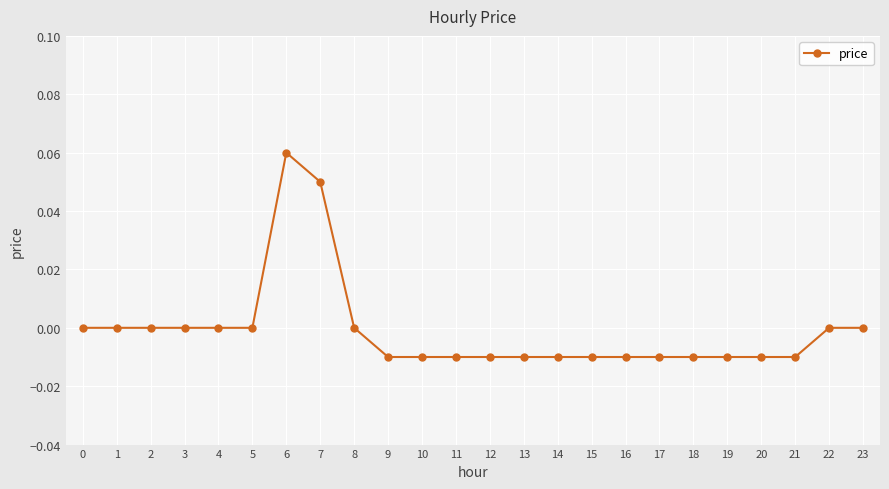

The chart shows a value of -0.0 at 10. True or false?

True